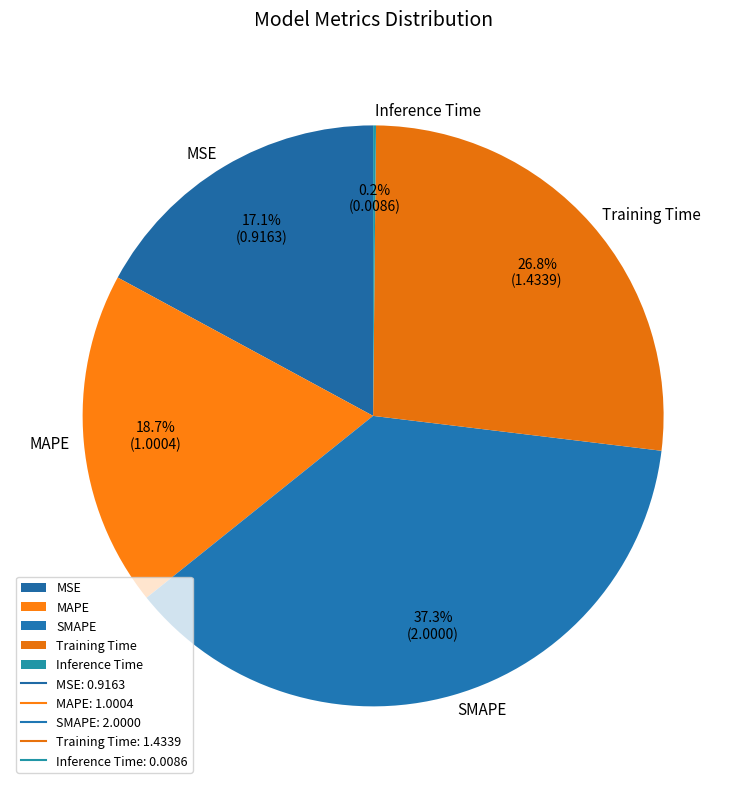

Between MAPE and Training Time, which is larger?

Training Time